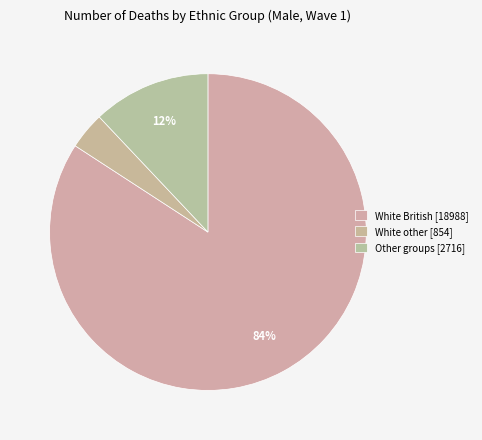

Count the number of slices in the pie.

3